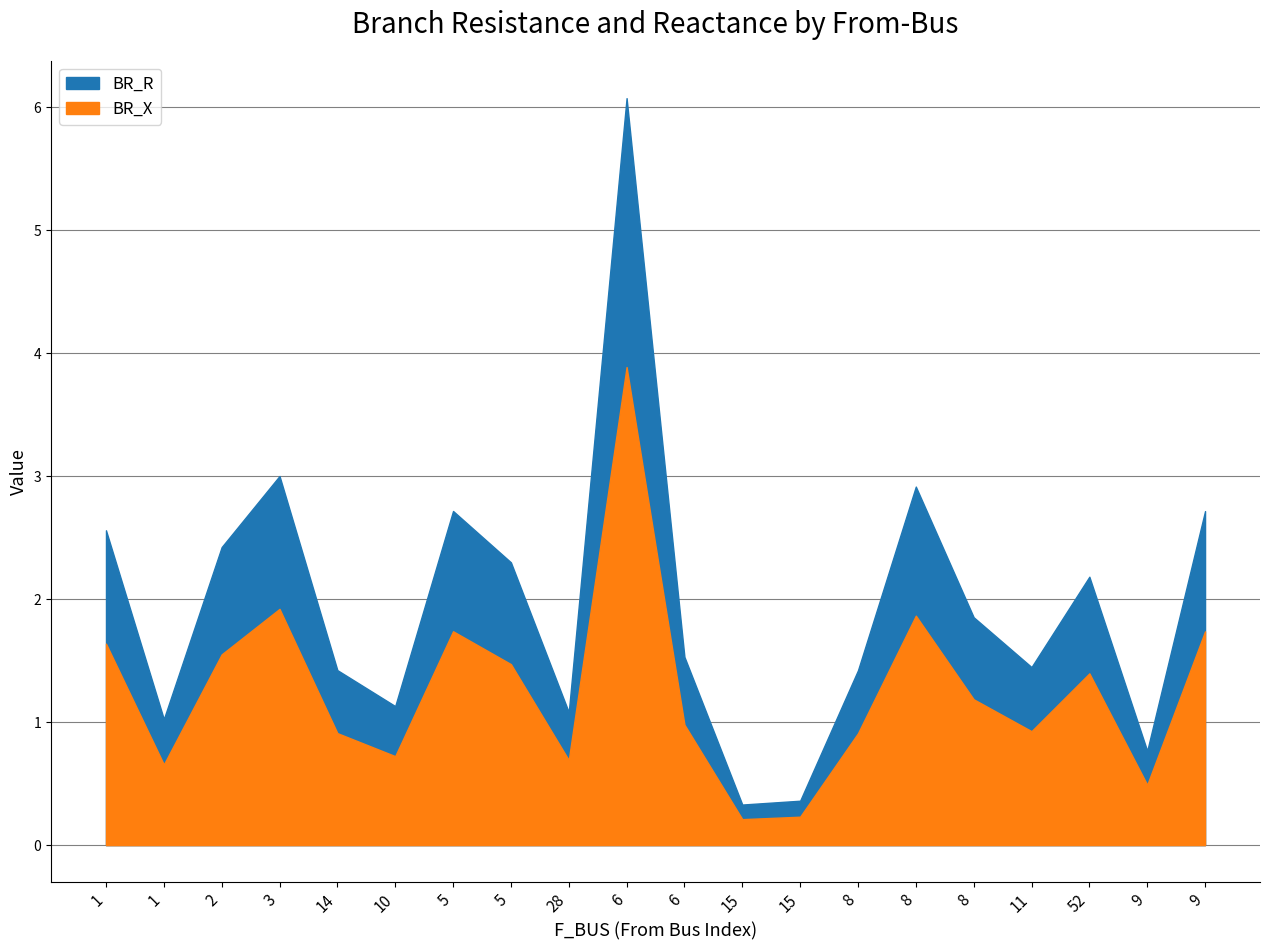

The BR_R series shows 0.7 at 11. True or false?

False